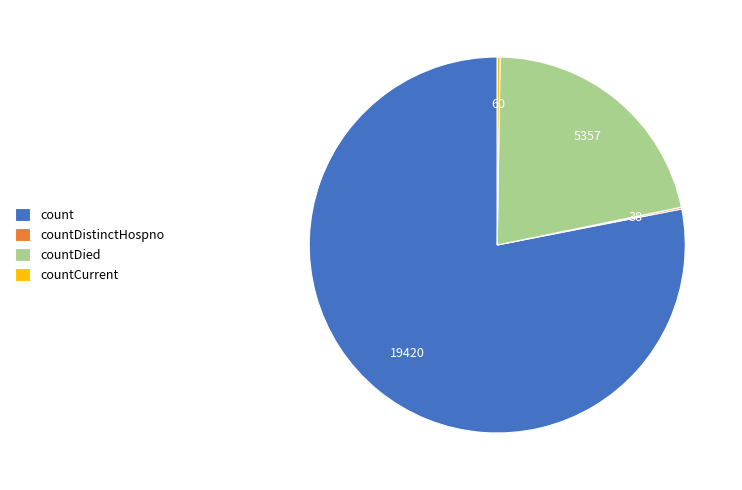

What is the majority slice?

count